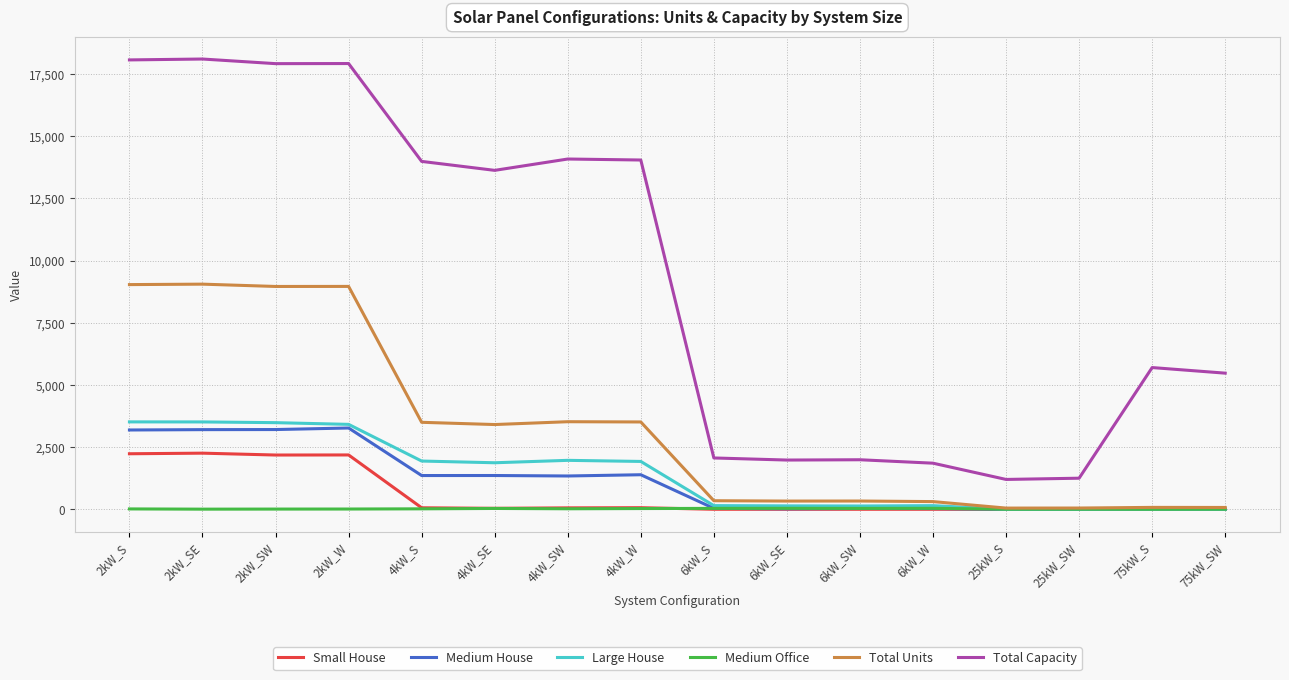

How many lines are shown in the chart?

6